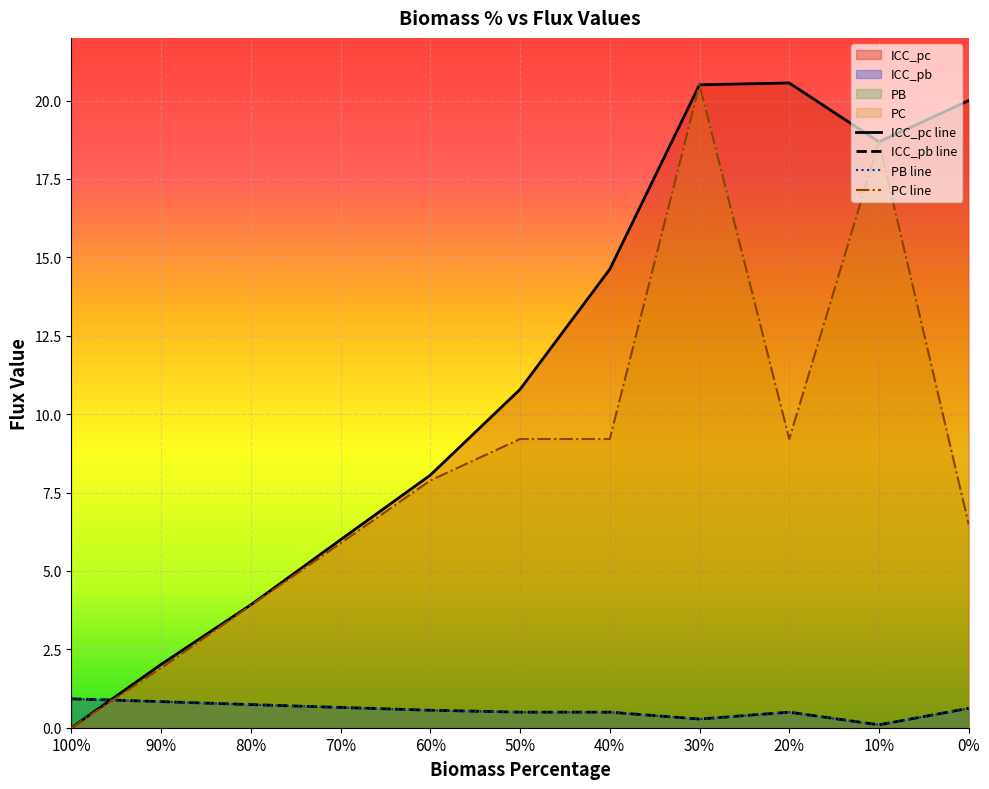

What are all the series names shown in the legend?

ICC_pc line, ICC_pb line, PB line, PC line